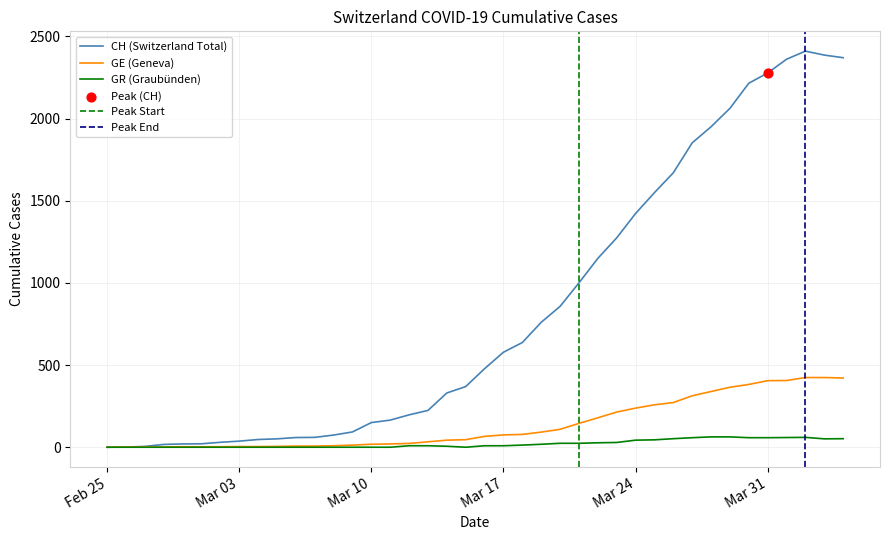

Is the value of CH at 2020-03-01 greater than the value of GE at 2020-03-17?

No